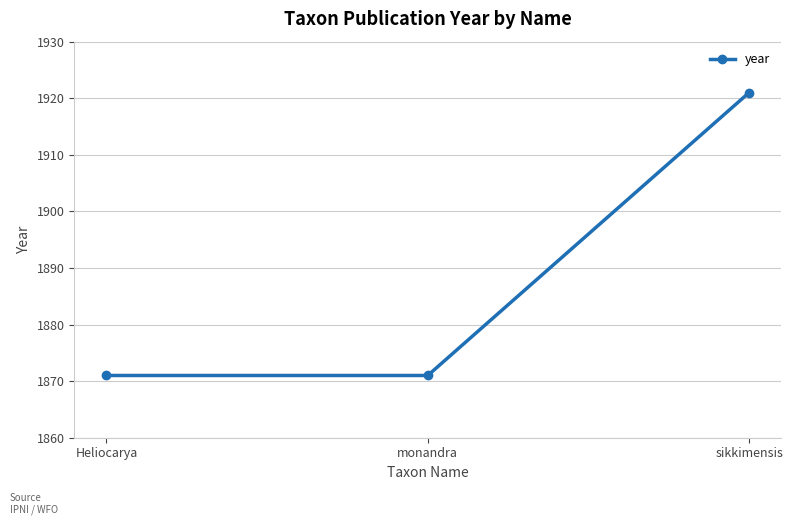

At which category does the chart reach its peak across all series?

sikkimensis